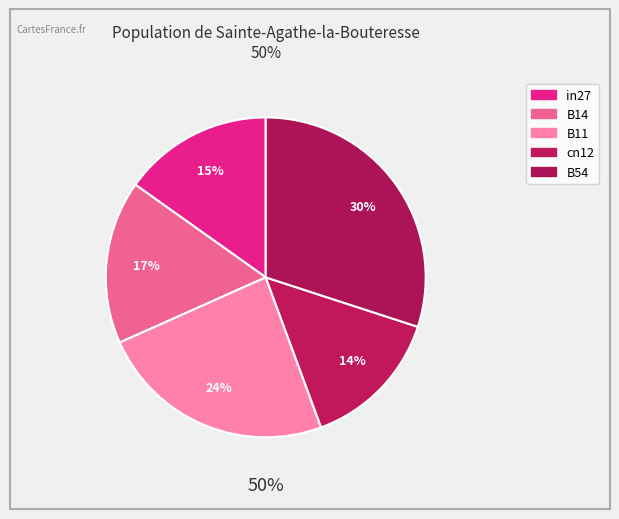

The in27 slice represents 15% of the pie. True or false?

True